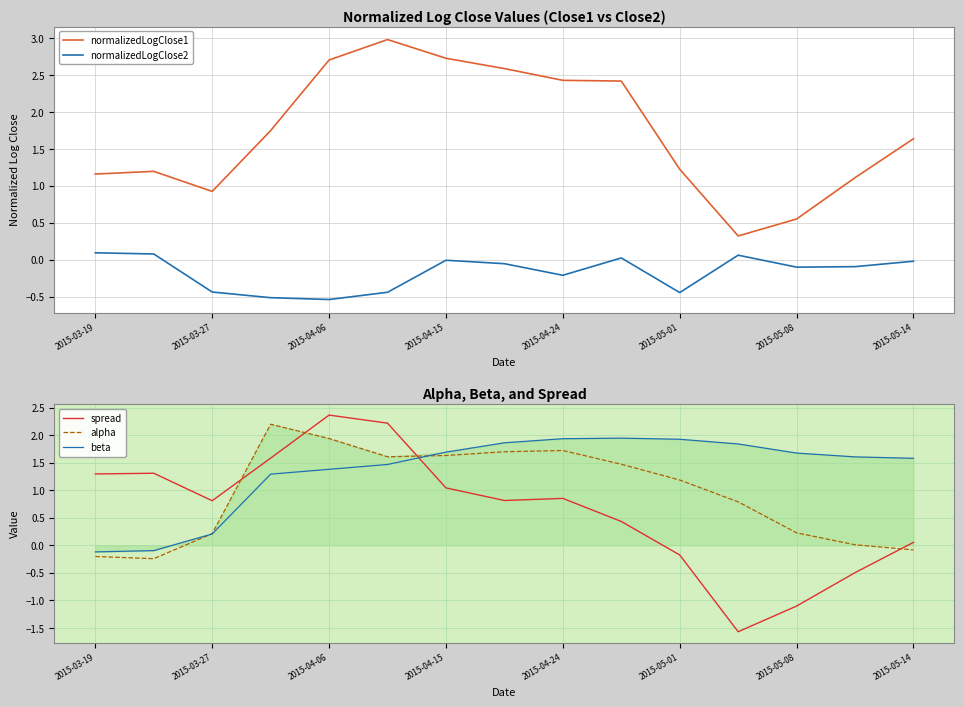

What is the maximum value for spread?

2.4